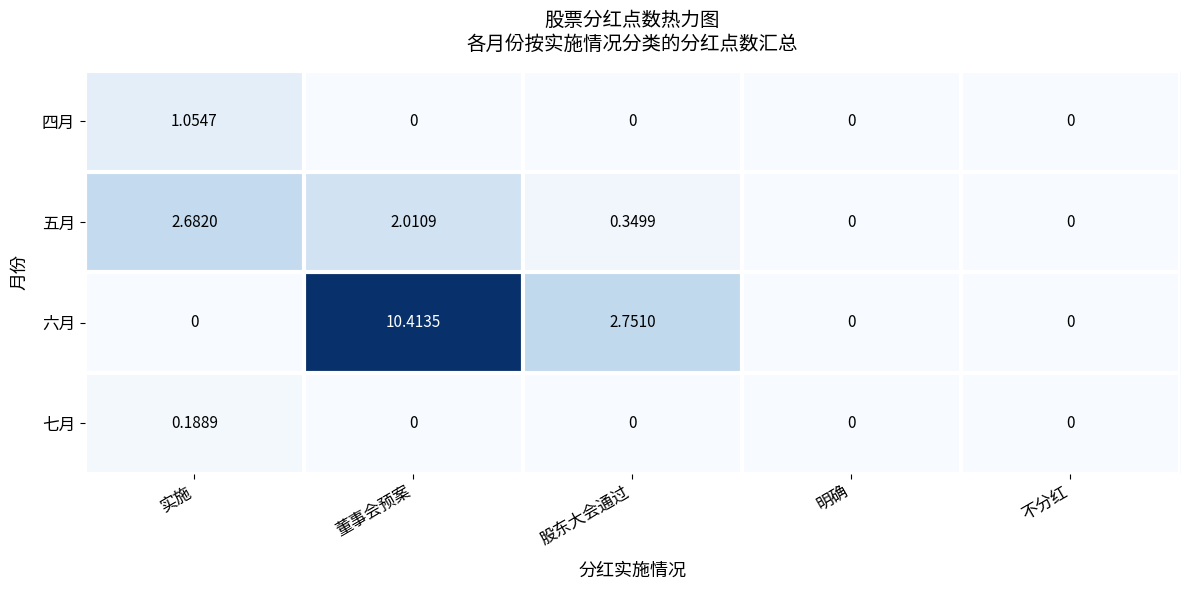

At how many categories does at least one series exceed 1?

3